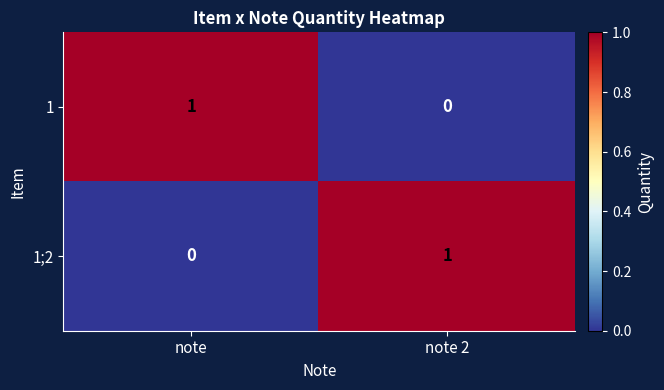

Which category has the highest value in the 1;2 series?

note 2